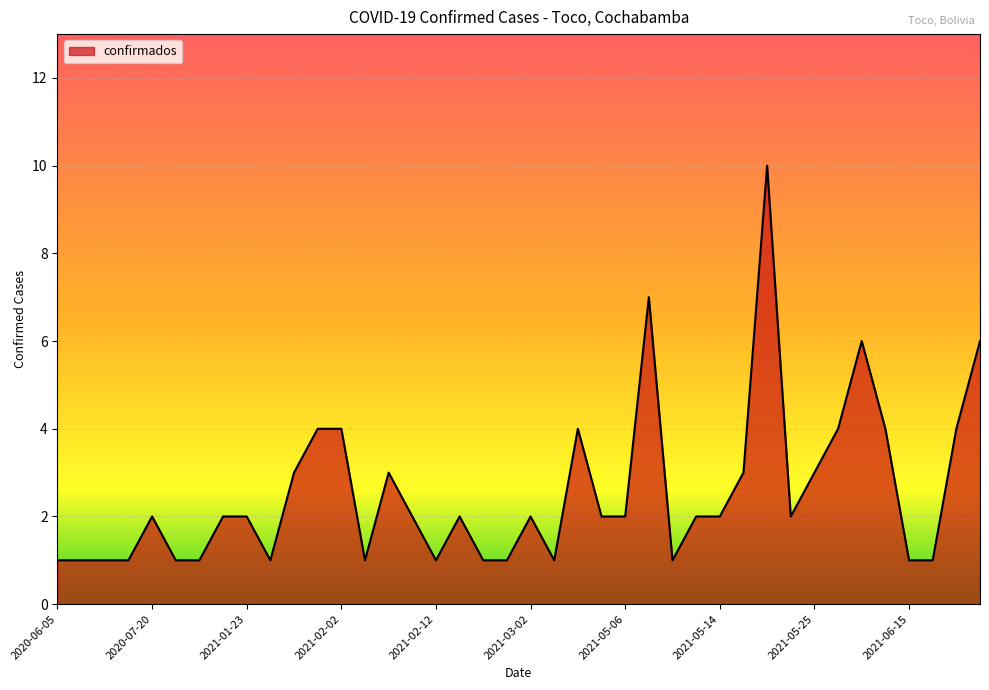

What is the maximum value shown in the chart?

10